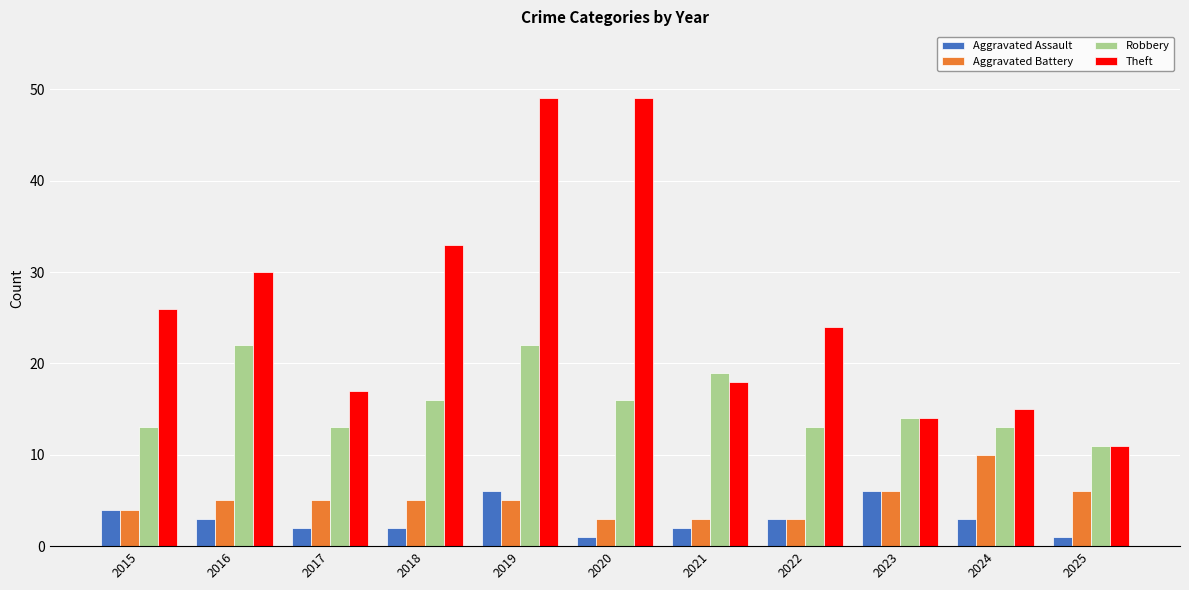

Between 2016 and 2025, which series saw the biggest shift?

Theft